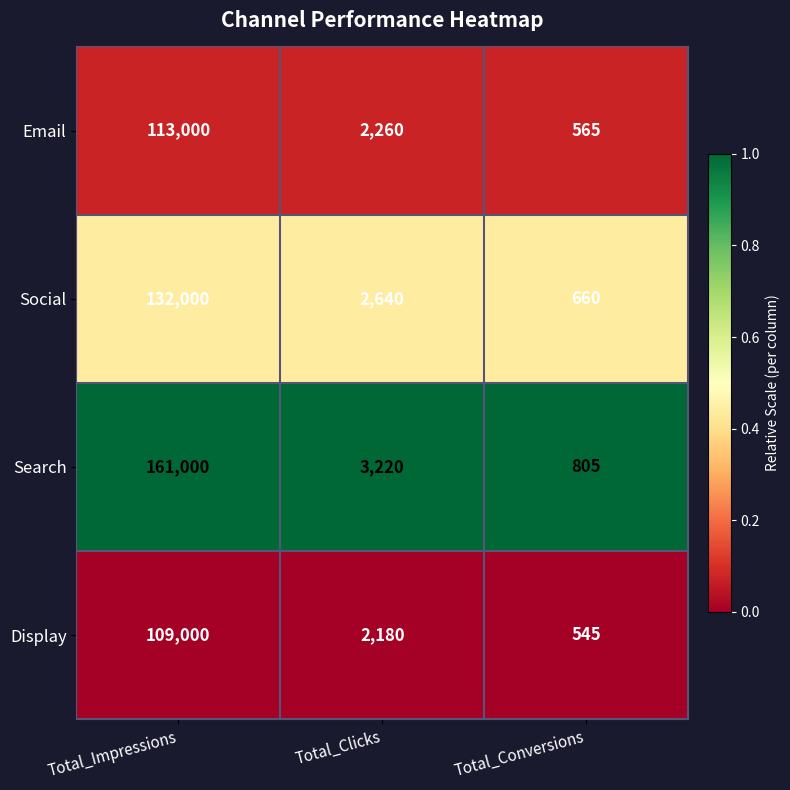

At which label does Social first exceed 2640?

Total_Impressions